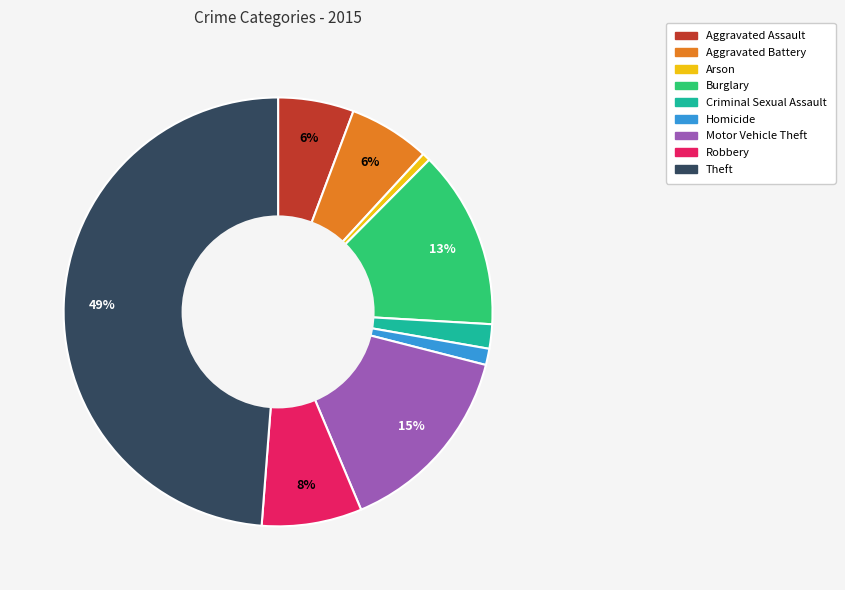

How many segments does this pie chart have?

9